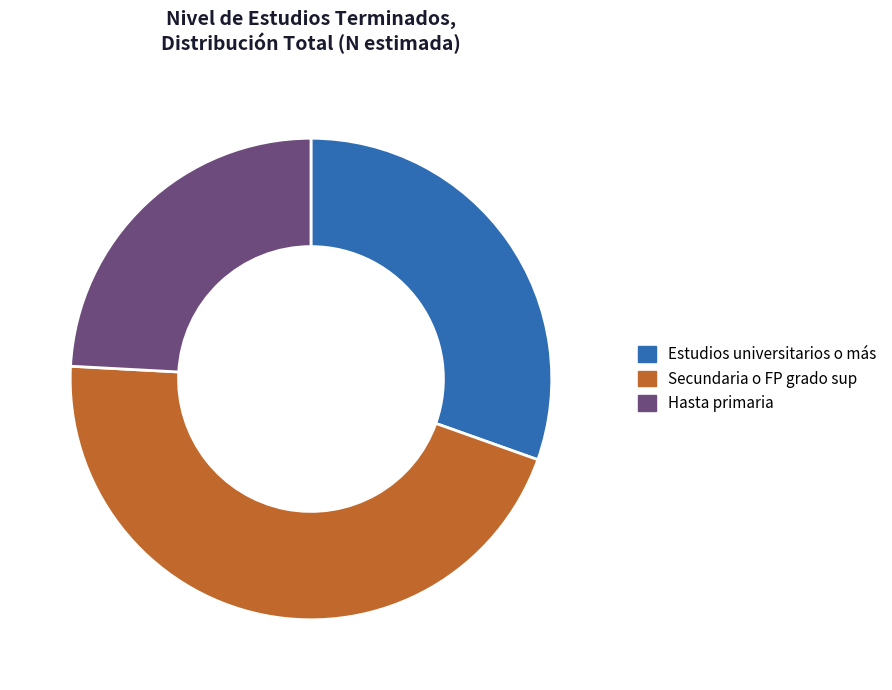

Is it true that Secundaria o FP grado sup is 37% of the pie?

False